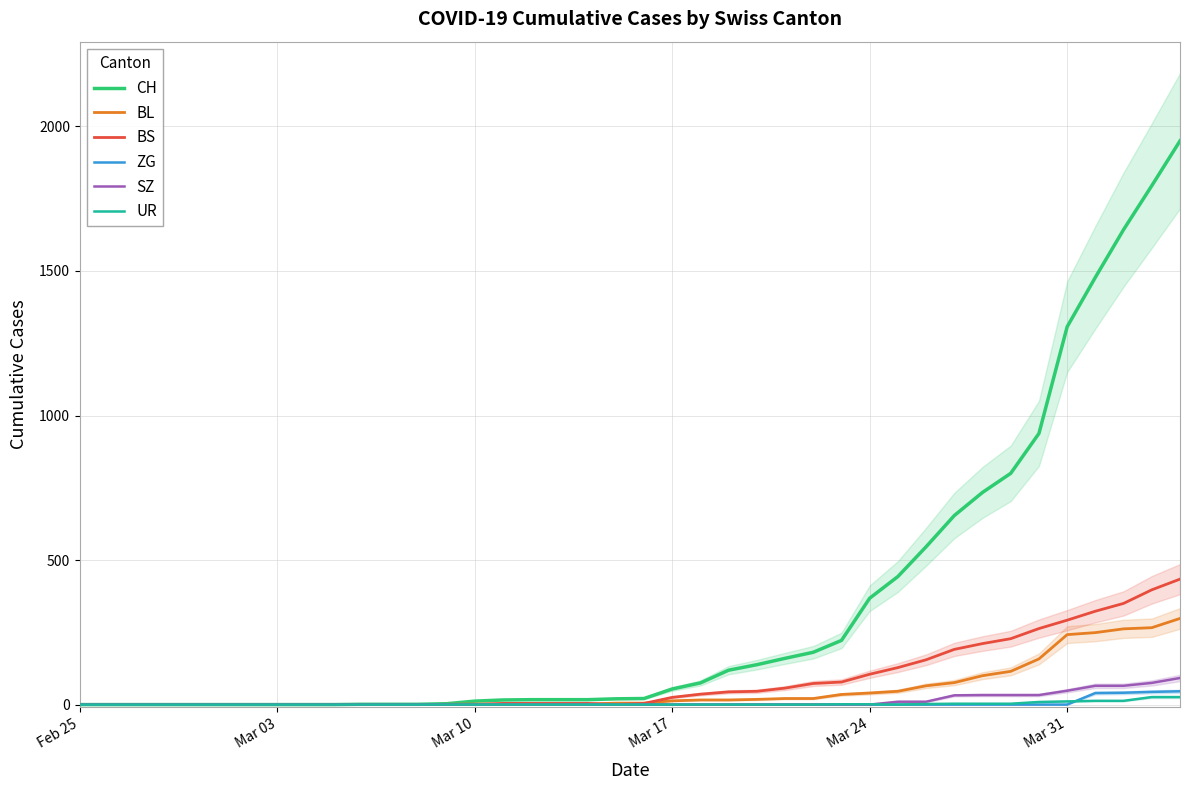

At which category does the chart reach its minimum across all series?

Feb 25